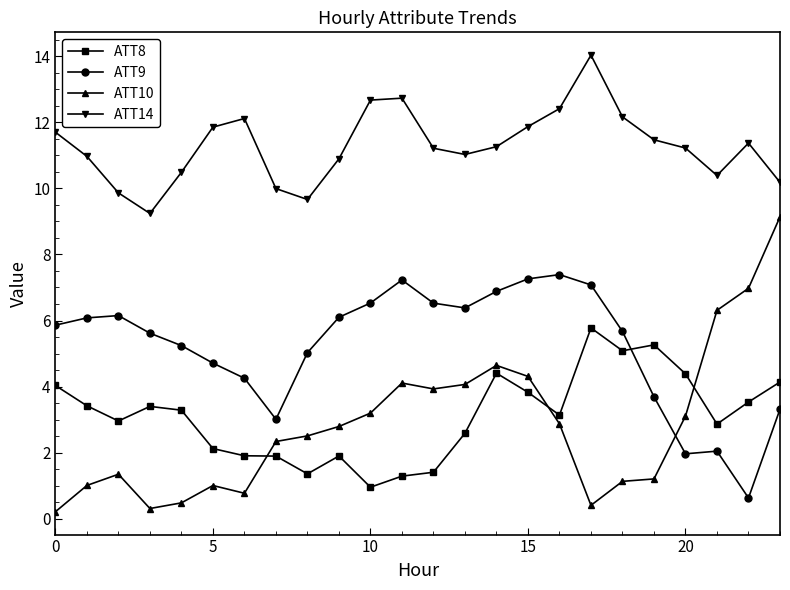

Which series has the largest range (max minus min)?

ATT10